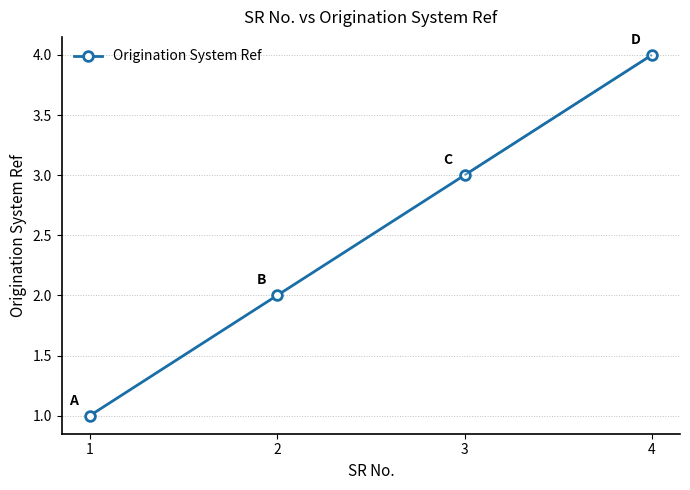

The value at 4 is 4. True or false?

True